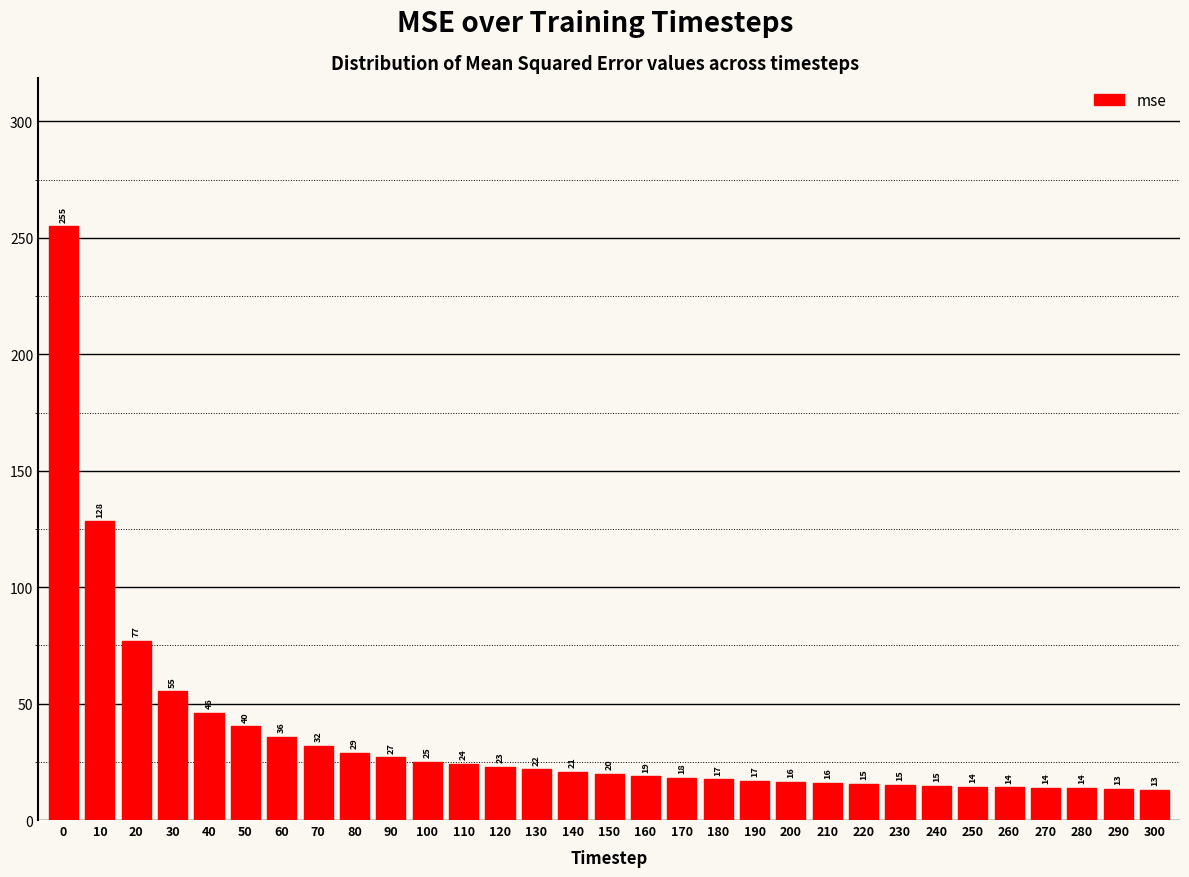

True or false: the data shows 20.6 at 140.

True